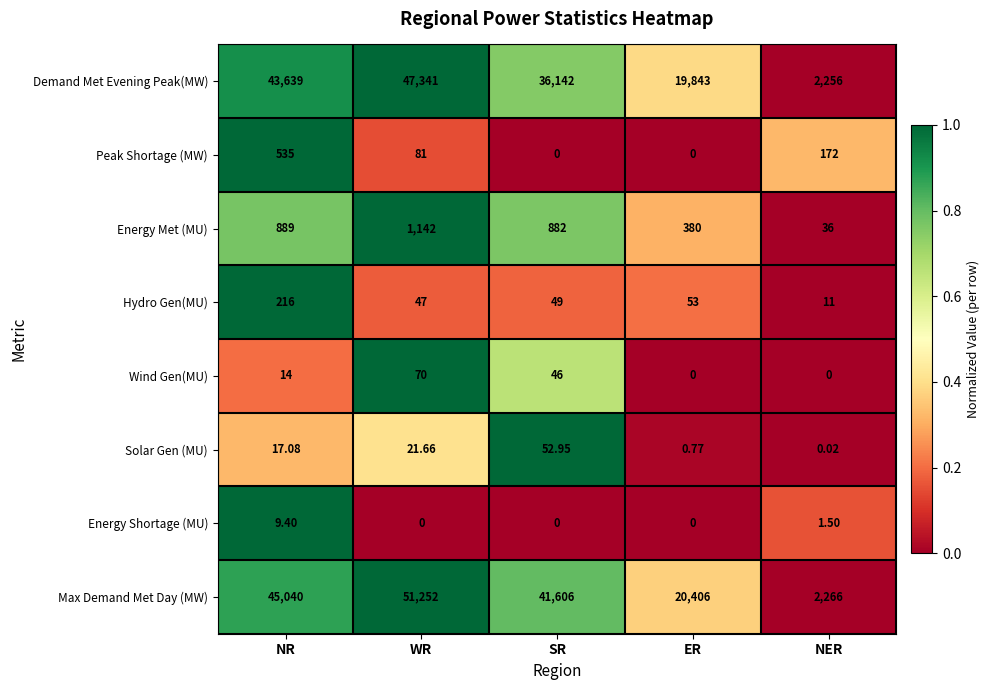

Which series has the largest total across all categories?

Max Demand Met Day (MW)